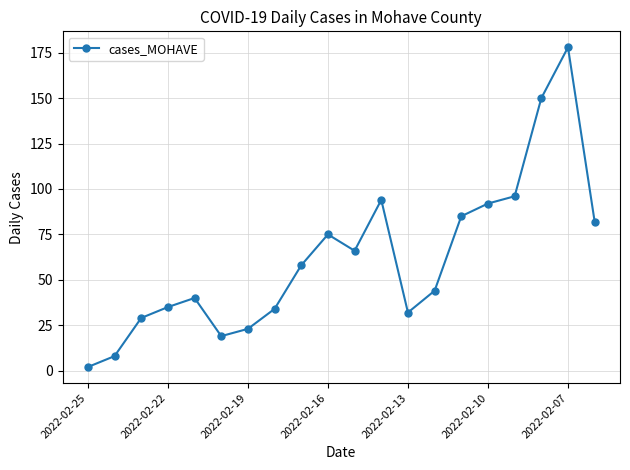

How many points are lower than both their immediate neighbors (excluding endpoints)?

3